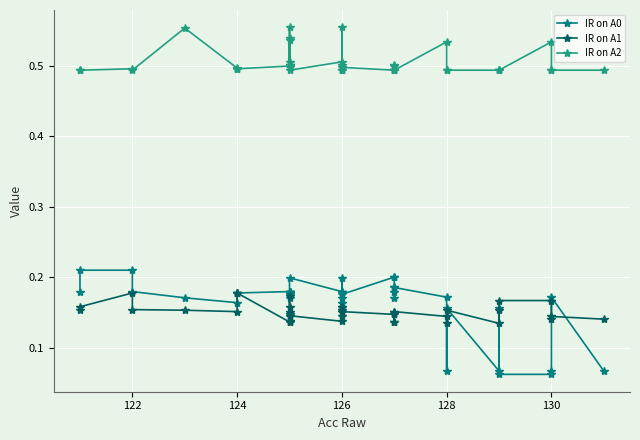

True or false: IR on A1 and IR on A2 intersect in this chart.

False